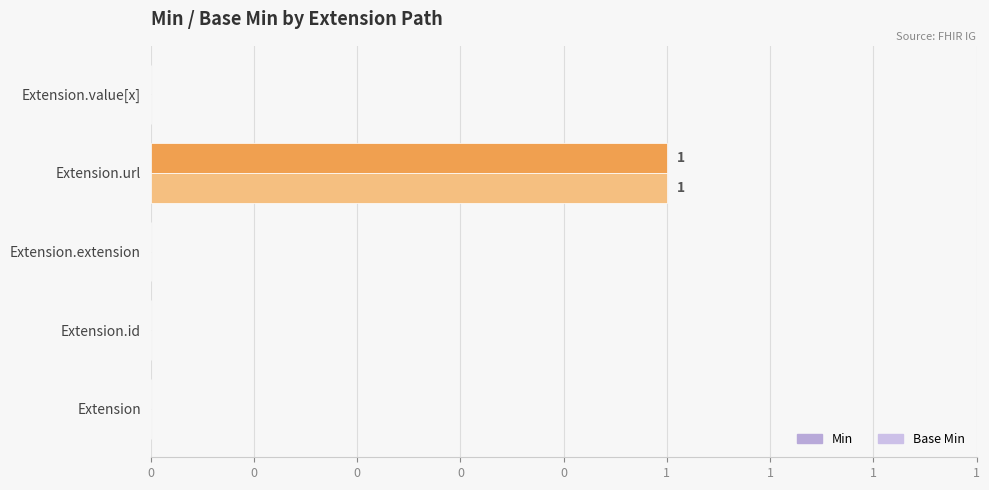

Which series has the widest spread of values?

Min